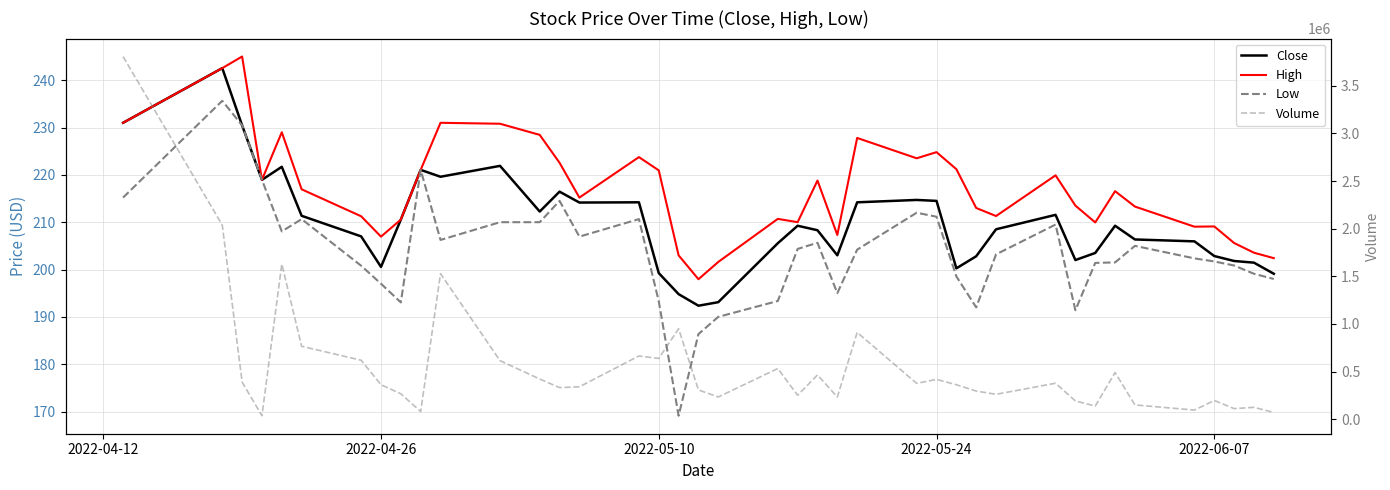

Rank the series by their maximum value, from lowest to highest.

Low, Close, High, Volume